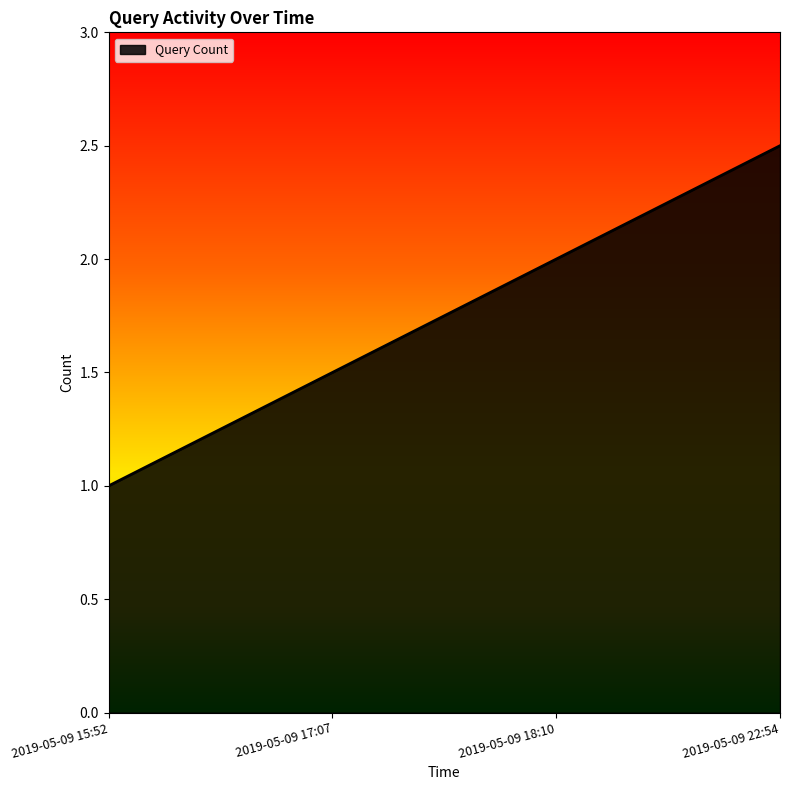

What is the sum of all values?

7.0